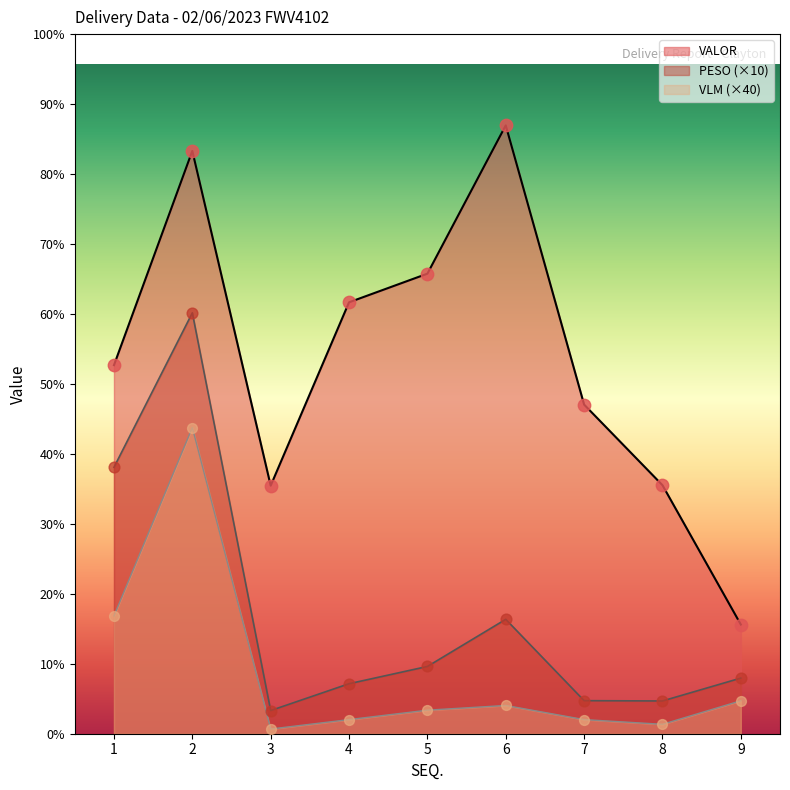

What are all the series names shown in the legend?

VALOR, PESO (×10), VLM (×40)